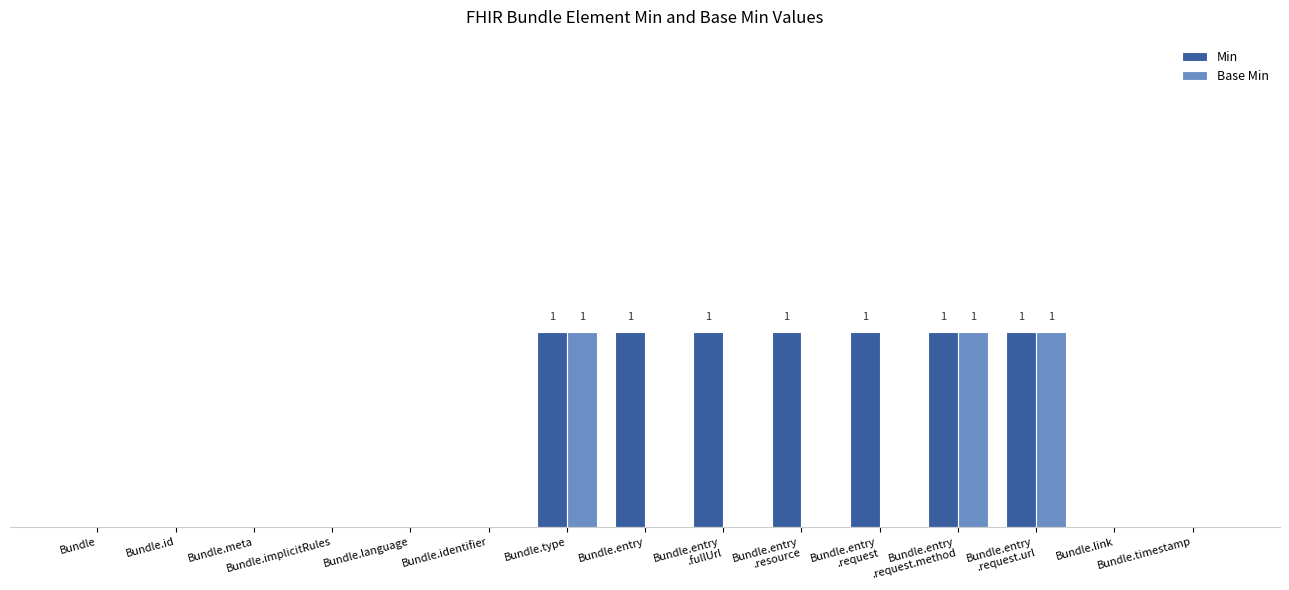

What is the label of the 4th bar from the left?

Bundle.implicitRules